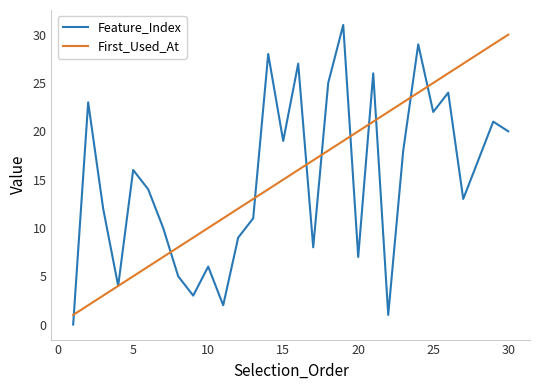

Which series has the largest range (max minus min)?

Feature_Index